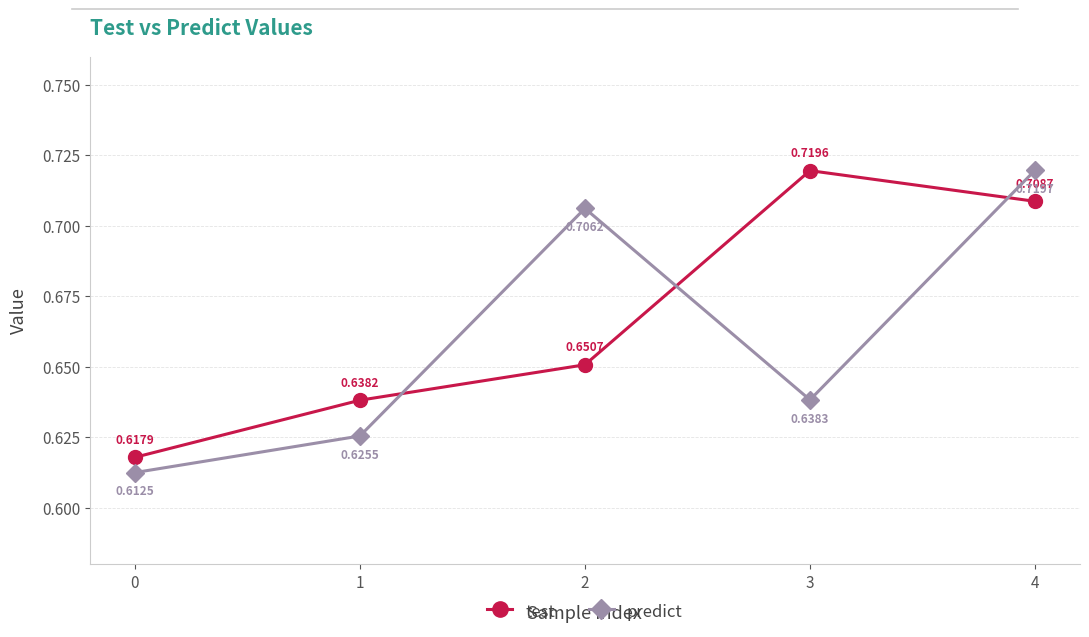

True or false: test has more than 2 points higher than both neighbors.

False